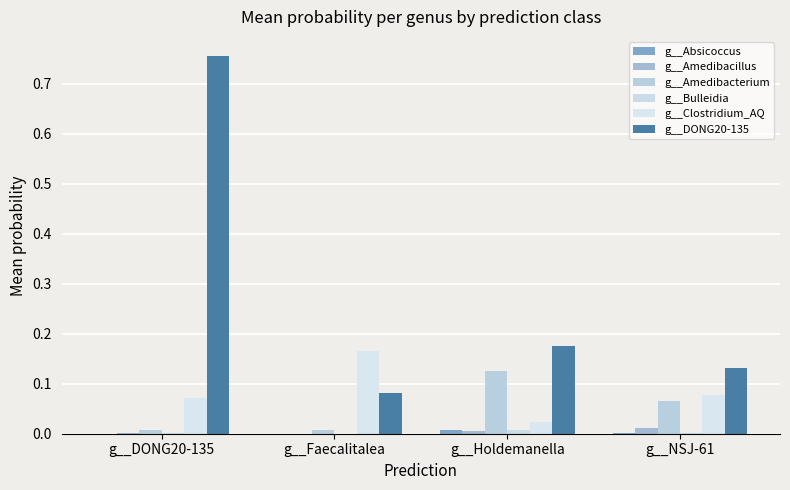

How many series are shown in this chart?

6